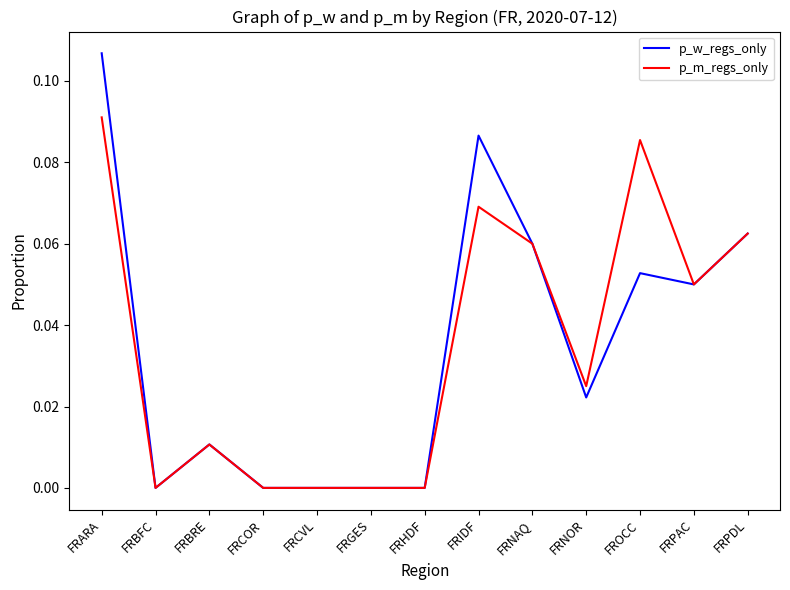

What position from the right is FRNOR?

4